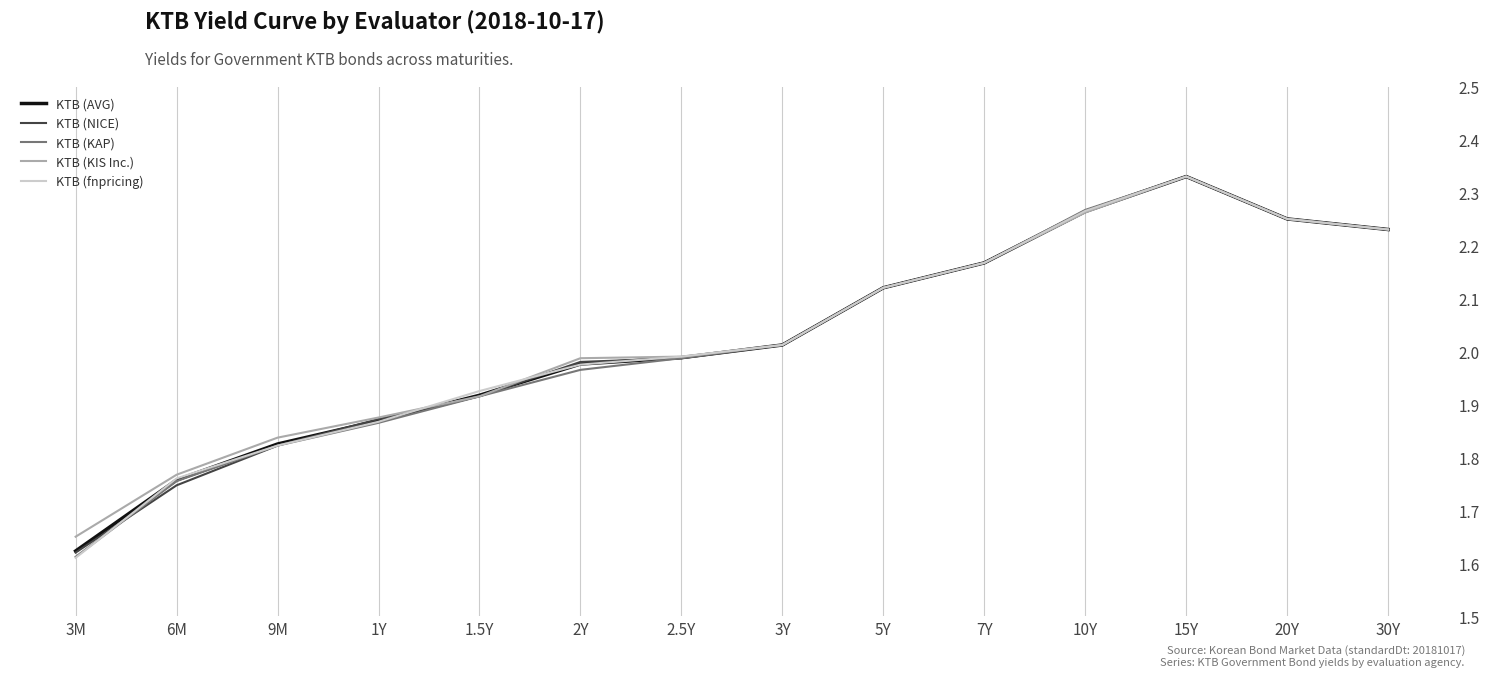

At which category does the chart reach its minimum across all series?

3M